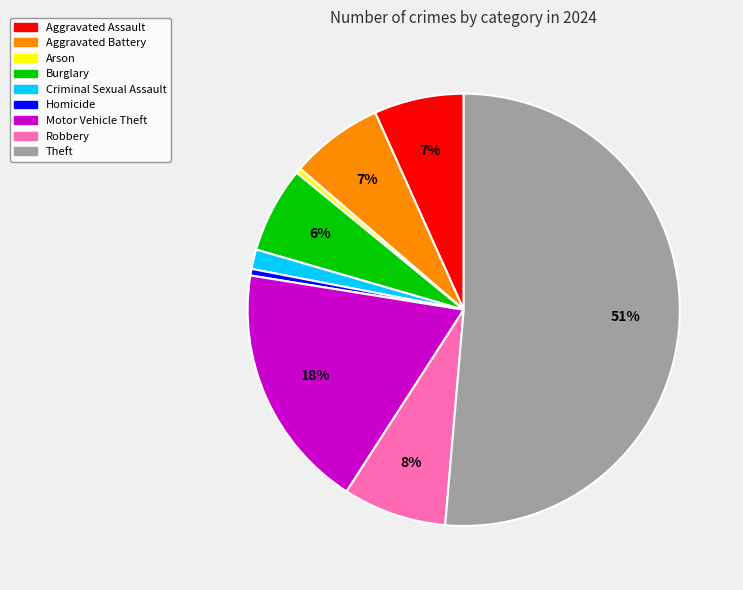

Do Homicide and Criminal Sexual Assault together represent more than half of the pie?

No